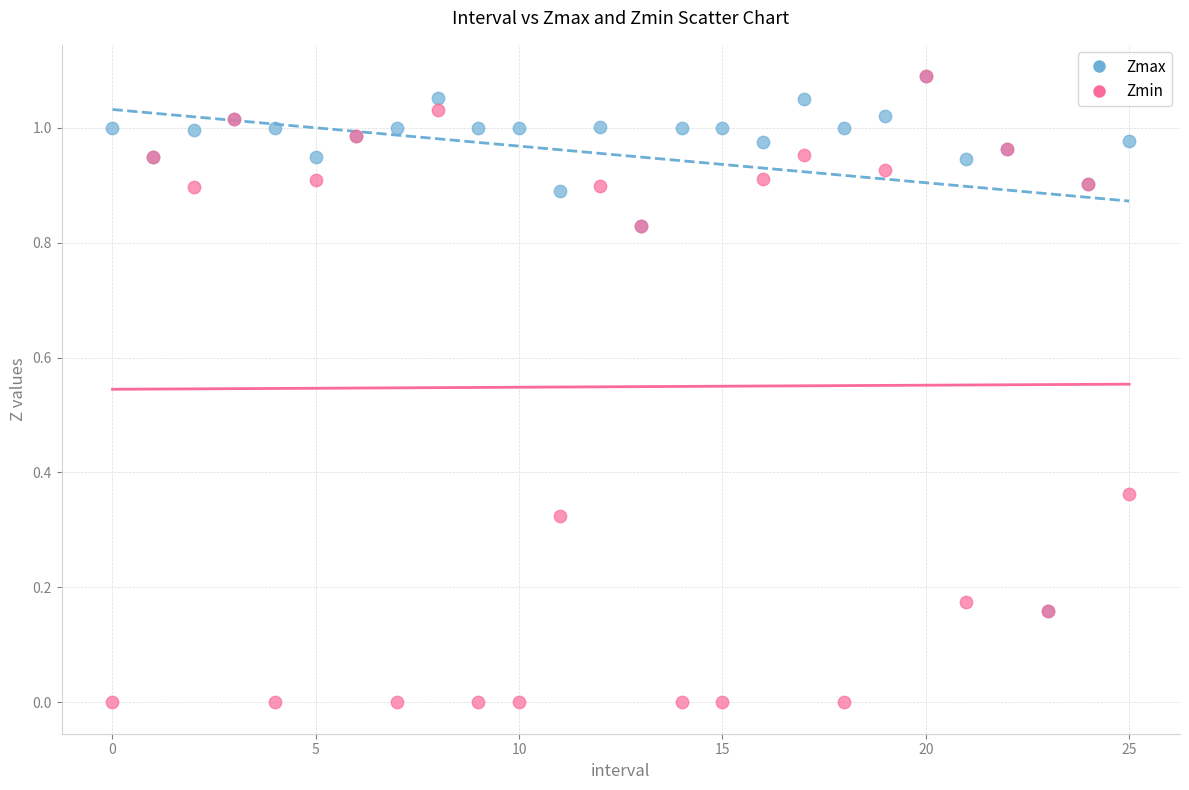

Which series reaches the minimum Y coordinate?

Zmin